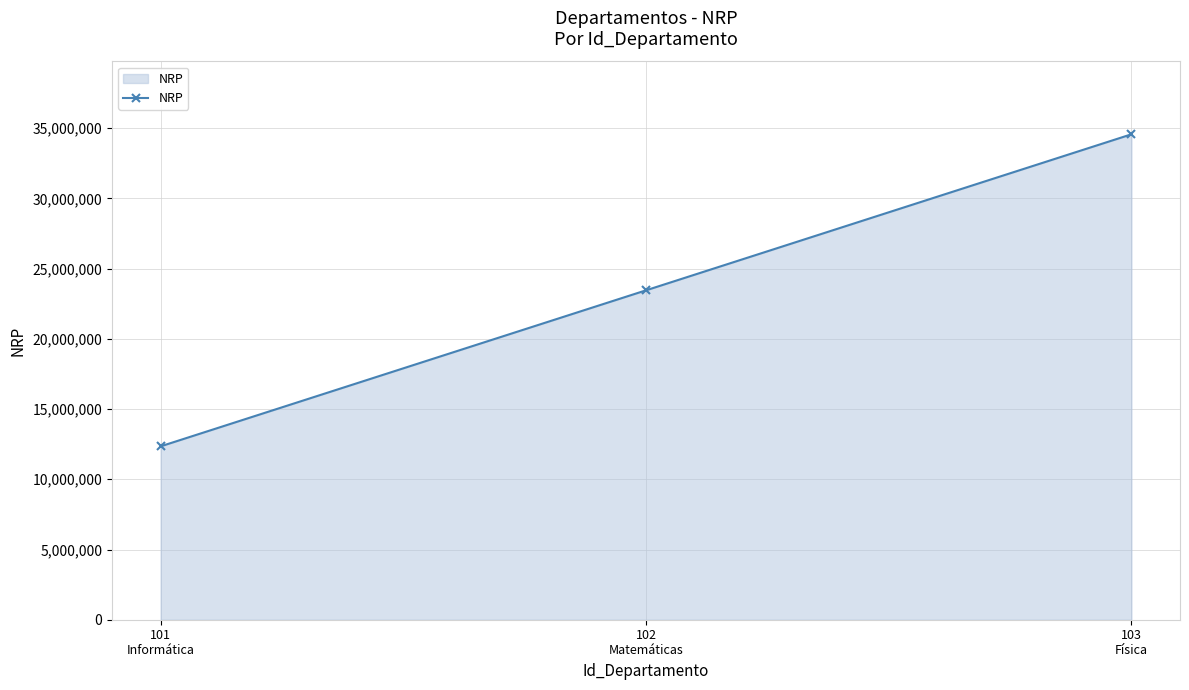

Reading left to right, what are all the values shown in this chart?

101
Informática=12345678	102
Matemáticas=23456789	103
Física=34567890